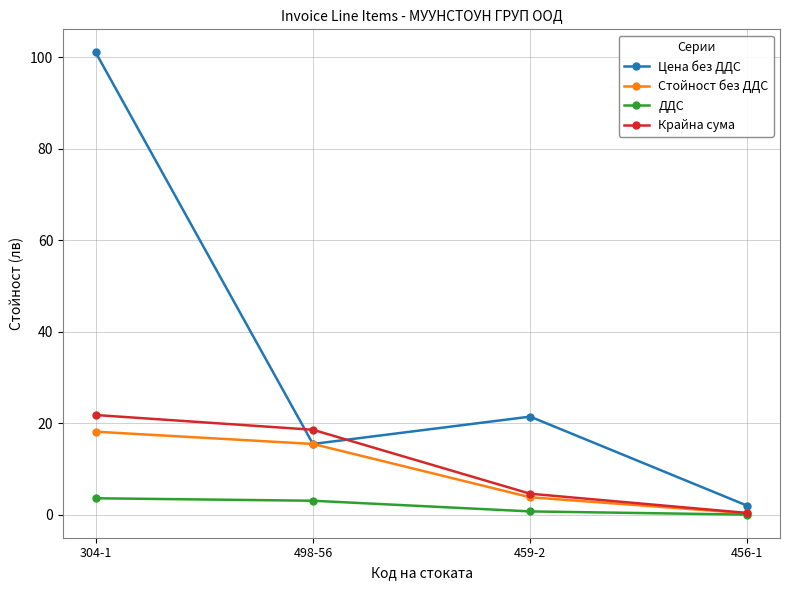

What are all the series names shown in the legend?

Цена без ДДС, Стойност без ДДС, ДДС, Крайна сума